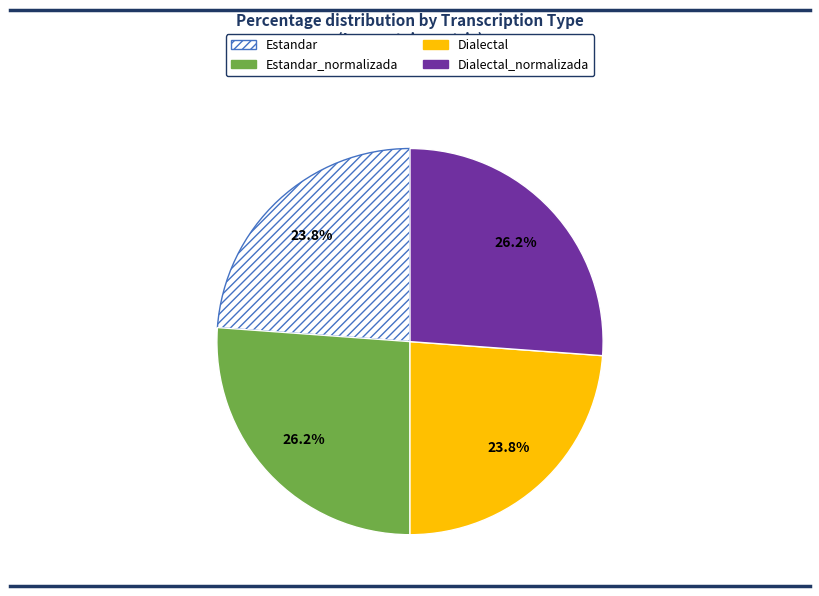

Is there a majority slice in this chart?

No